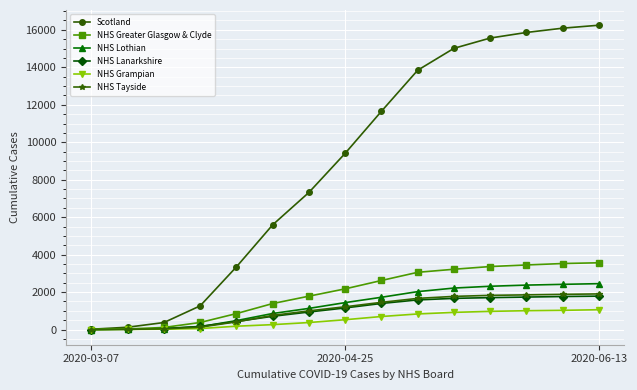

After their last crossing, which series has the higher values: NHS Lanarkshire or NHS Lothian?

NHS Lothian